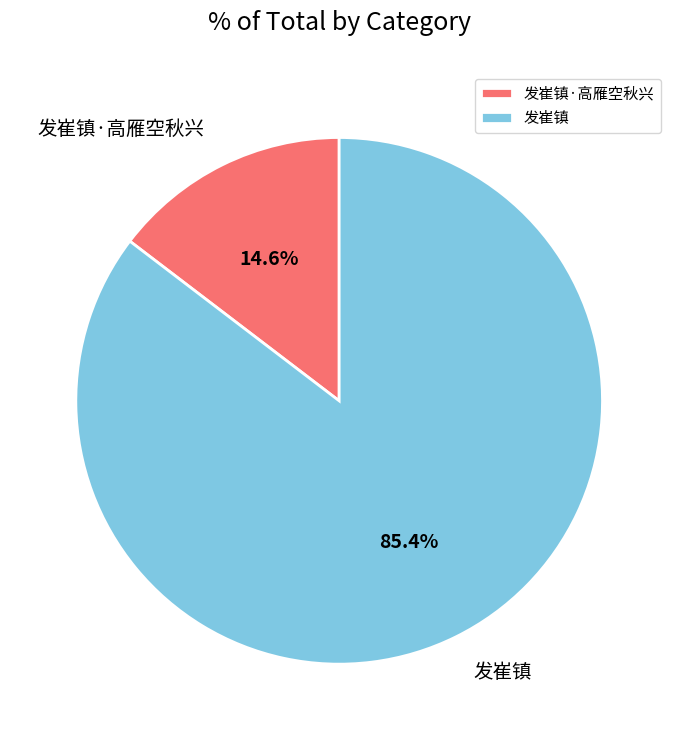

To the nearest percent, what is the difference between the largest and smallest slice percentages?

71%